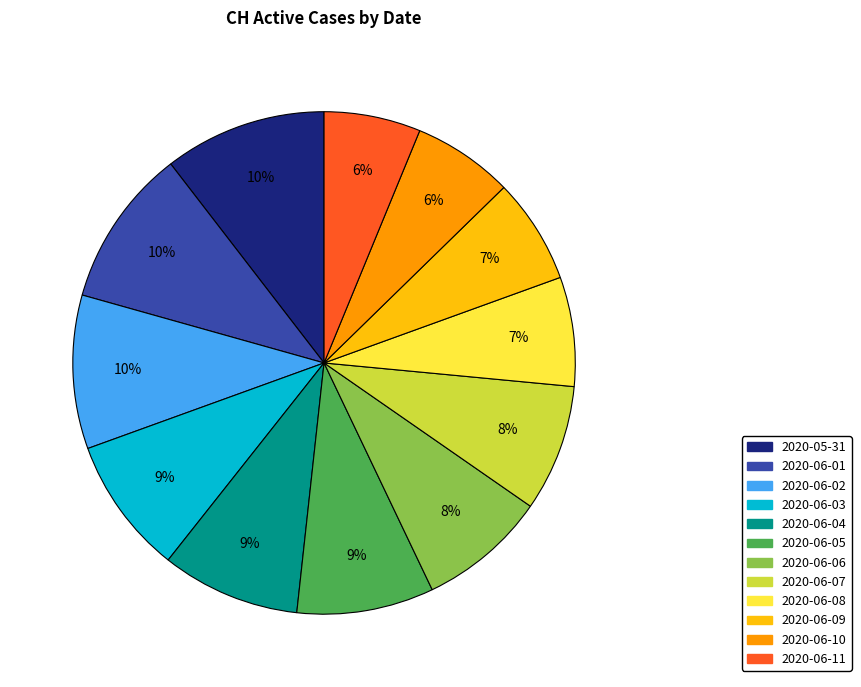

Is it true that 2020-06-06 is 8% of the pie?

True